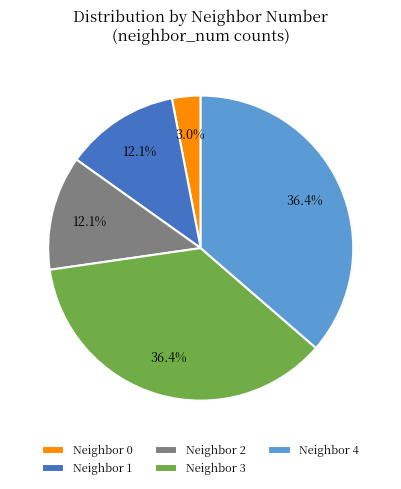

Combined, do Neighbor 0 and Neighbor 4 account for over 50%?

No